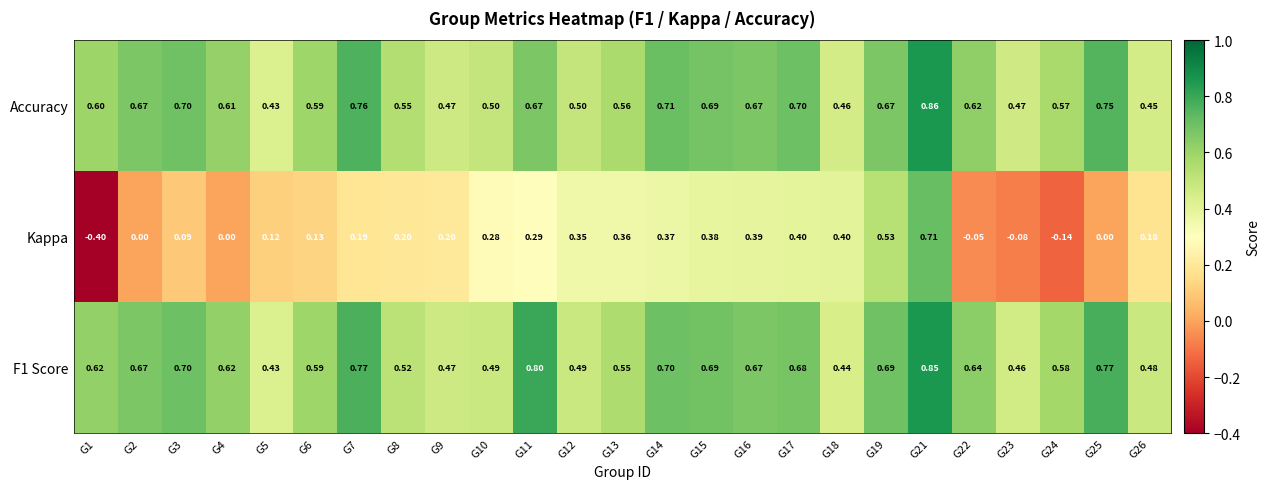

Which series has the widest spread of values?

Kappa